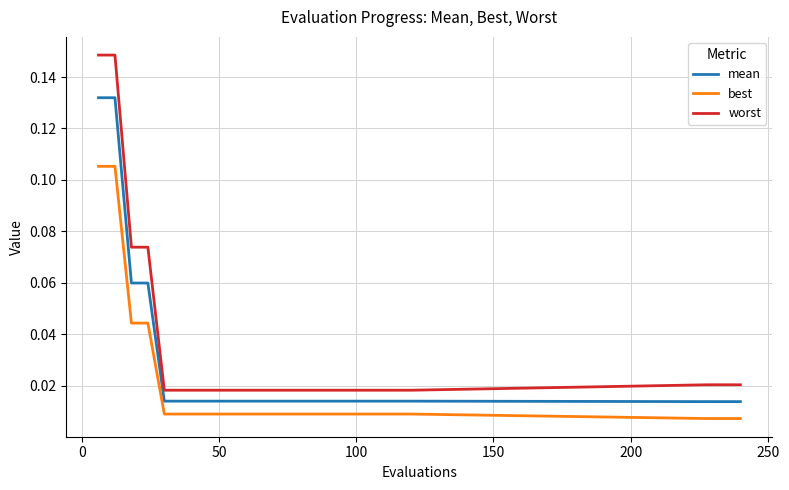

List the series in order of their overall mean, lowest first.

best, mean, worst